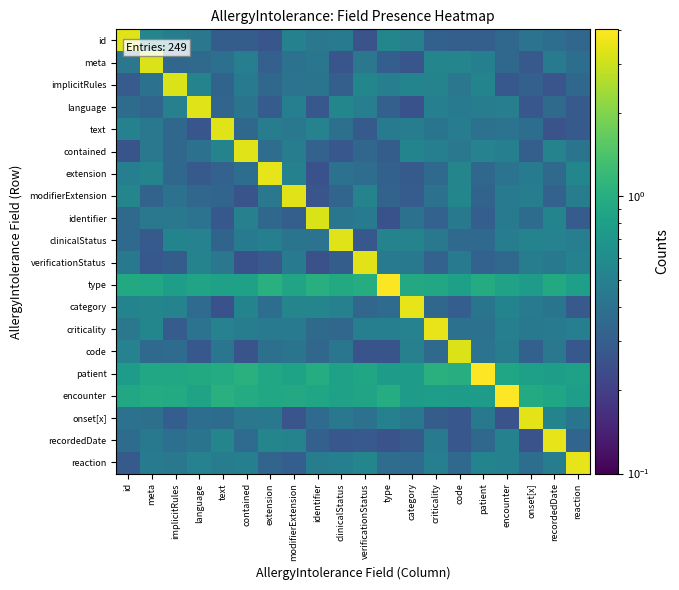

Rank the series by their maximum value, from highest to lowest.

encounter, patient, type, criticality, category, extension, recordedDate, reaction, onset[x], verificationStatus, modifierExtension, id, language, text, contained, clinicalStatus, meta, code, identifier, implicitRules